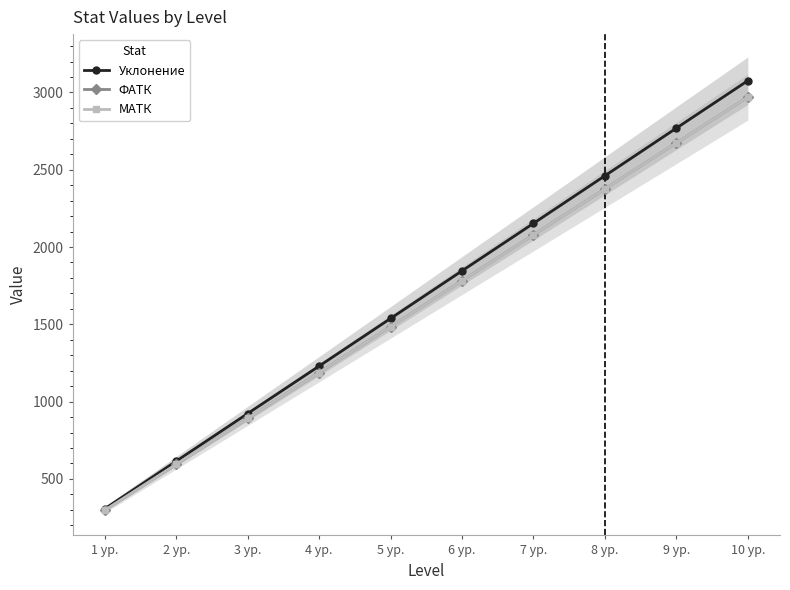

True or false: ФАТК and МАТК cross at least once.

False